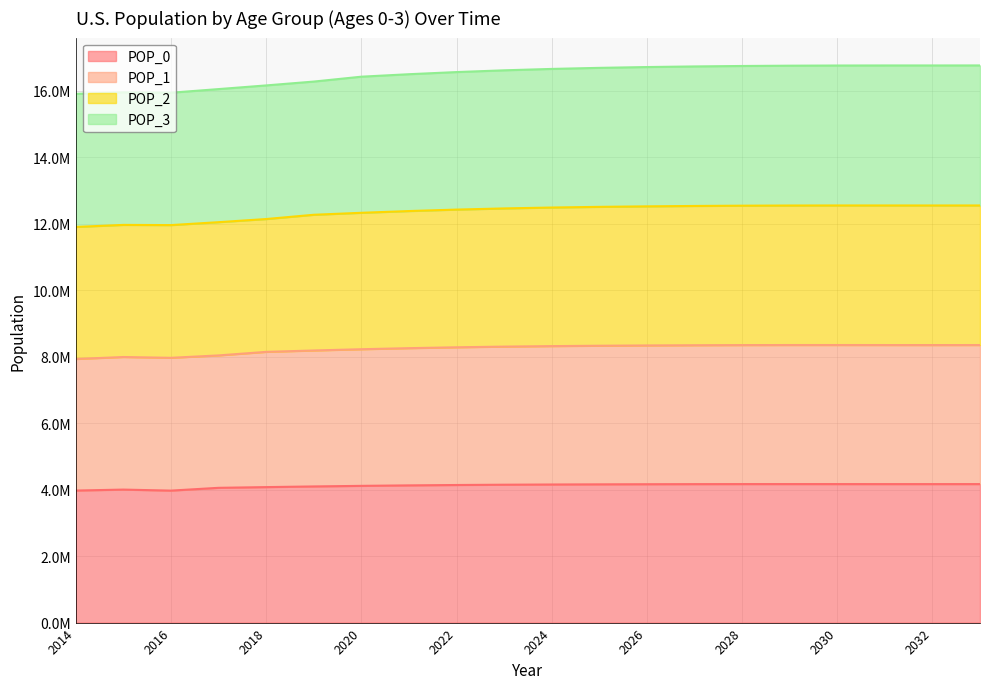

What are all the series names shown in the legend?

POP_0, POP_1, POP_2, POP_3